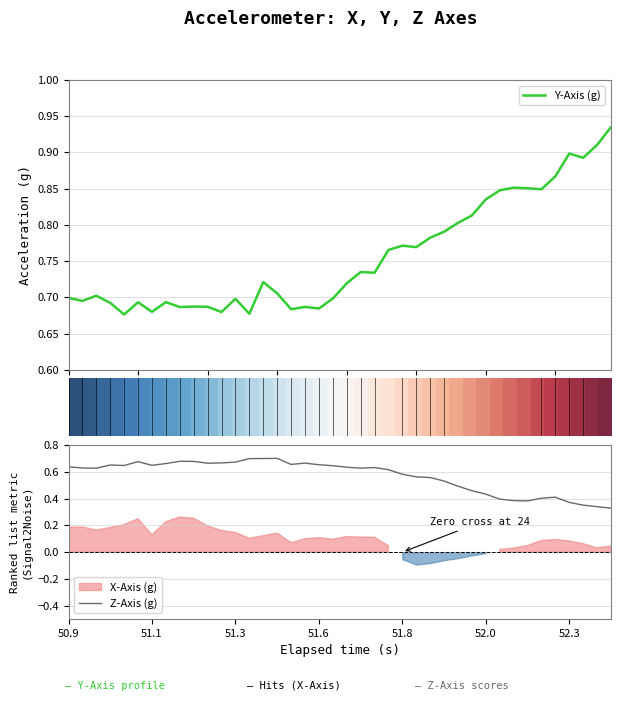

Does the chart have visible grid lines?

Yes